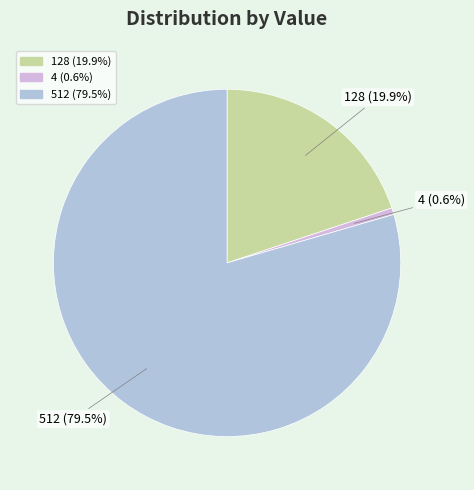

Between 4 and 512, which is larger?

512